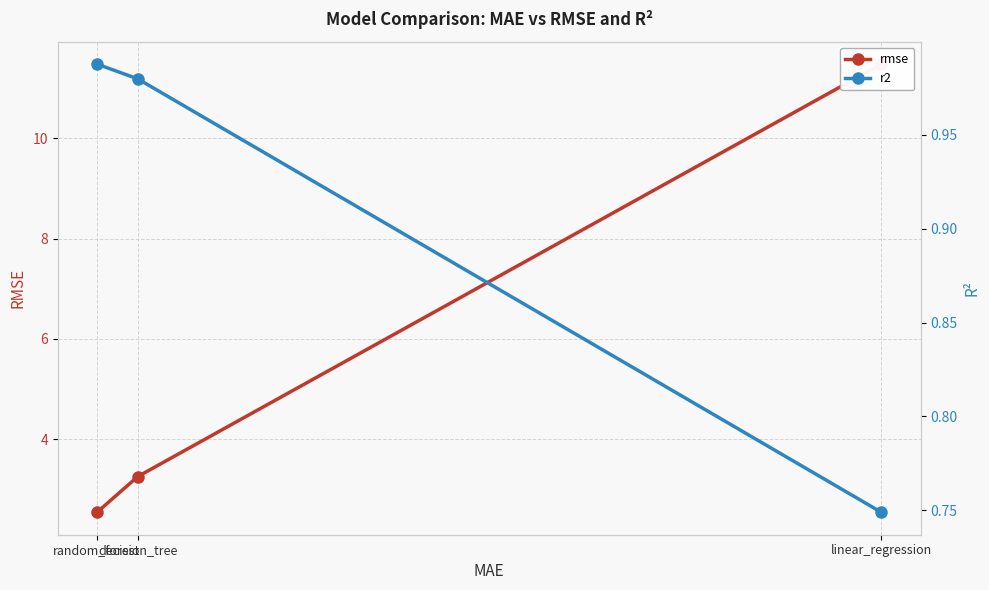

List the labels in order of rmse value, smallest first.

random_forest, decision_tree, linear_regression